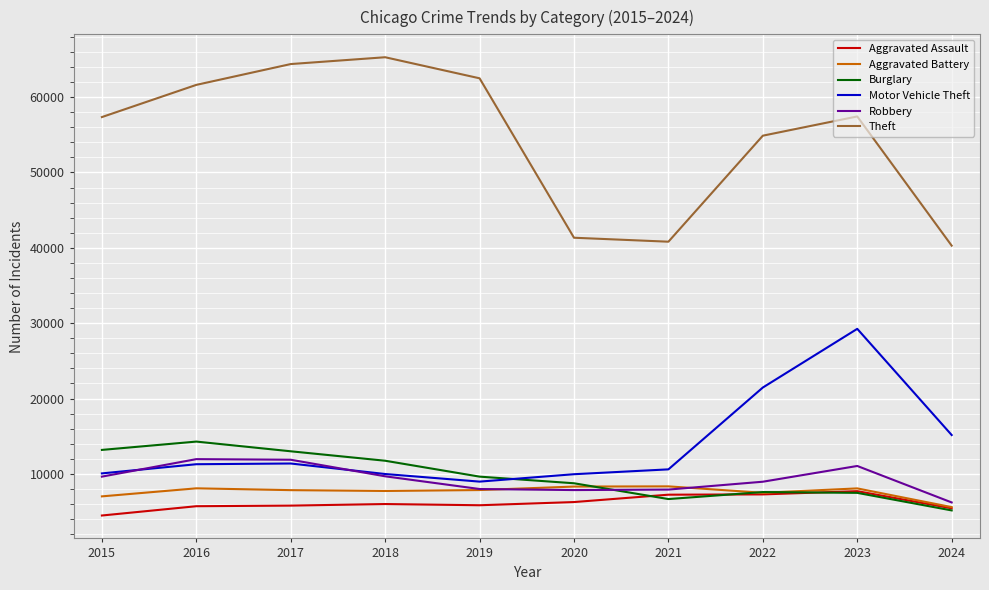

At which label does Aggravated Battery first exceed 7858?

2016